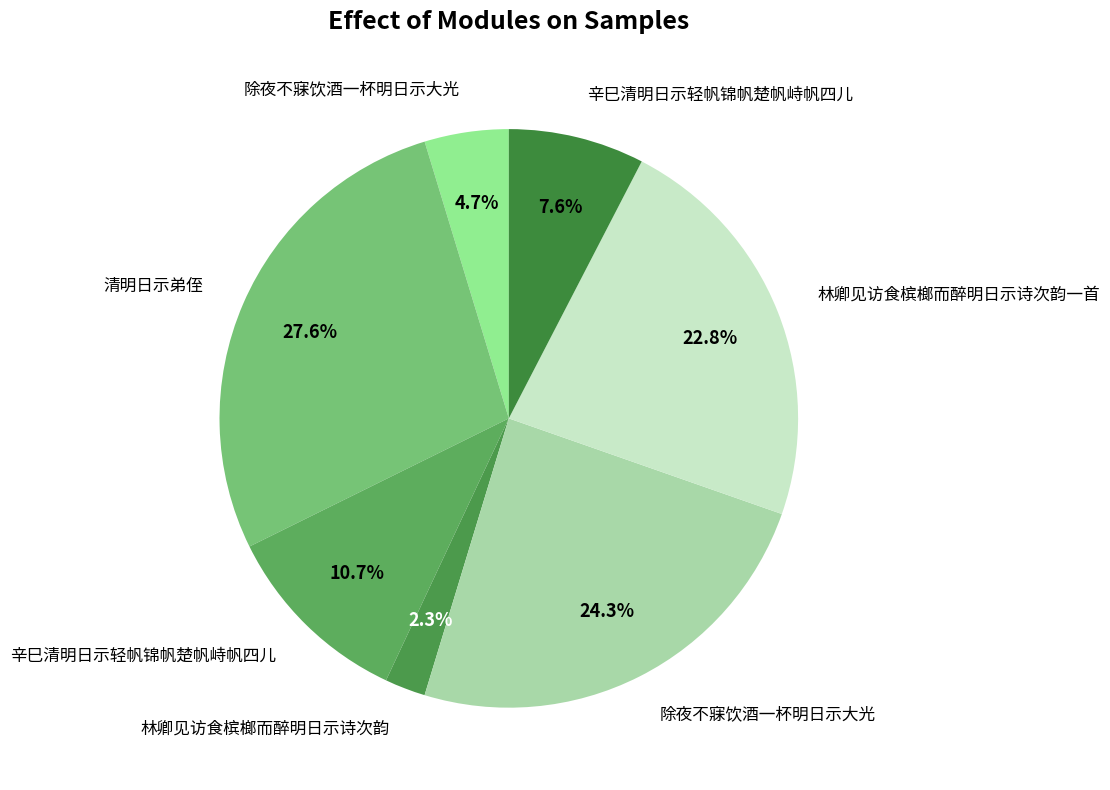

How many segments does this pie chart have?

7